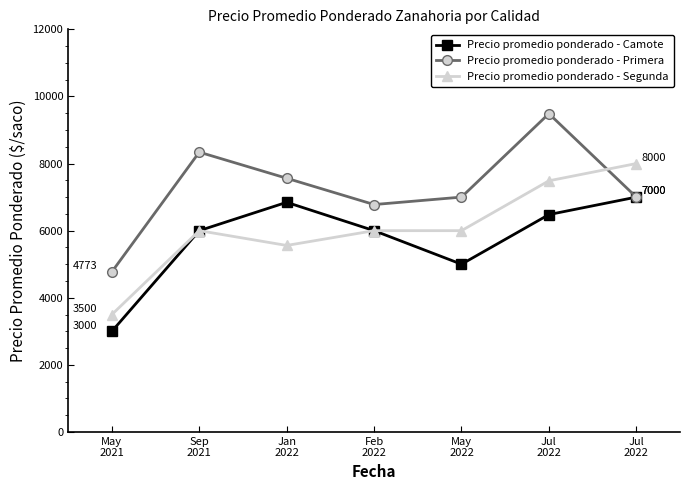

At which category does Precio promedio ponderado - Segunda reach its first local peak?

Sep
2021